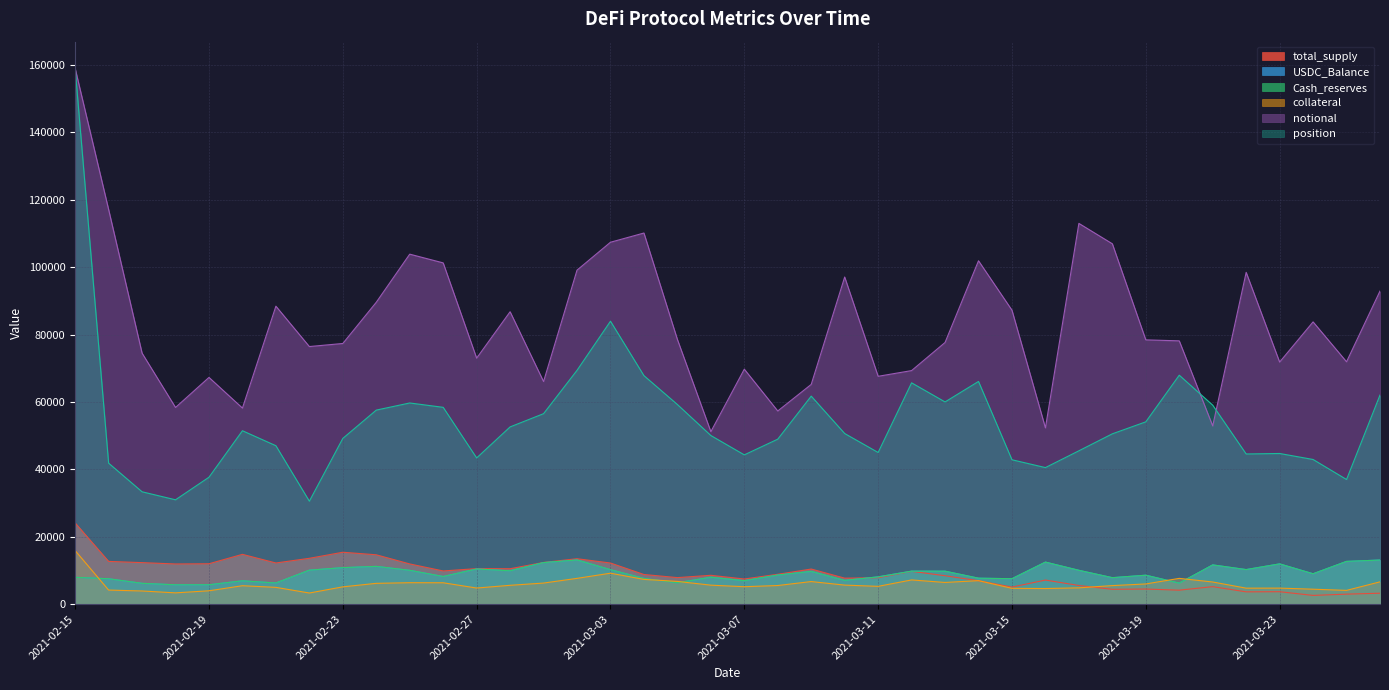

Does the chart display data point markers on the line(s)?

No